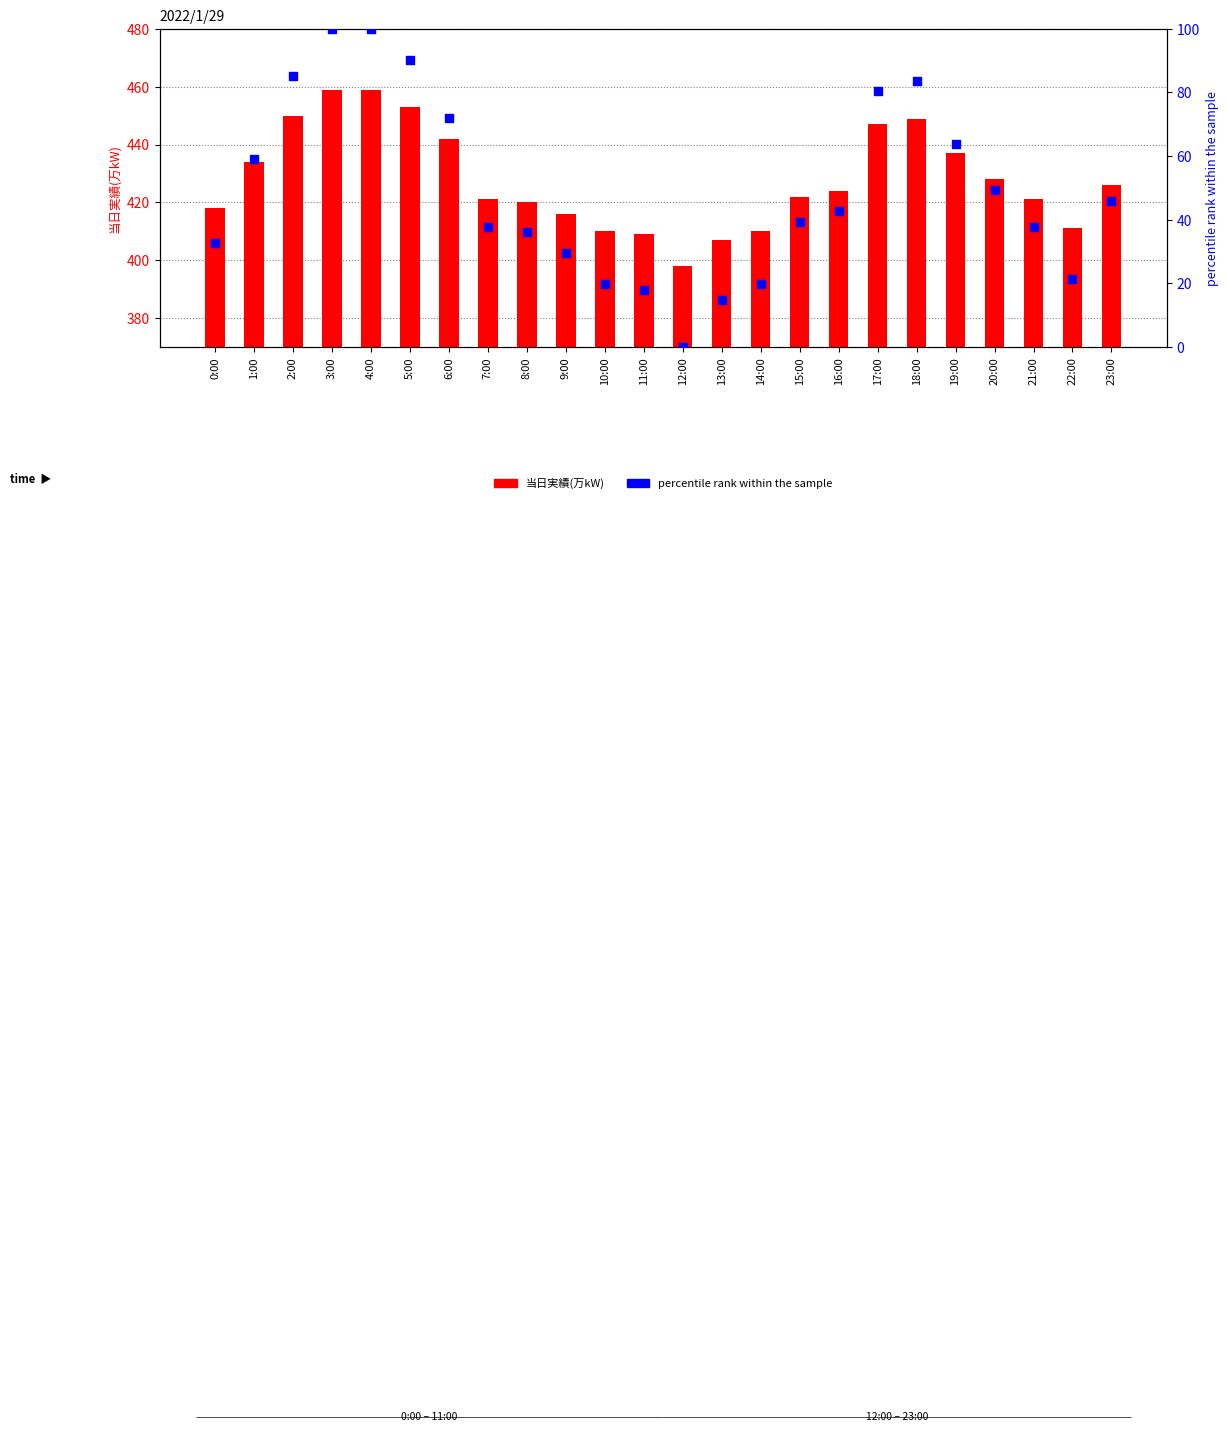

At which category is the sum across all series the highest?

3:00